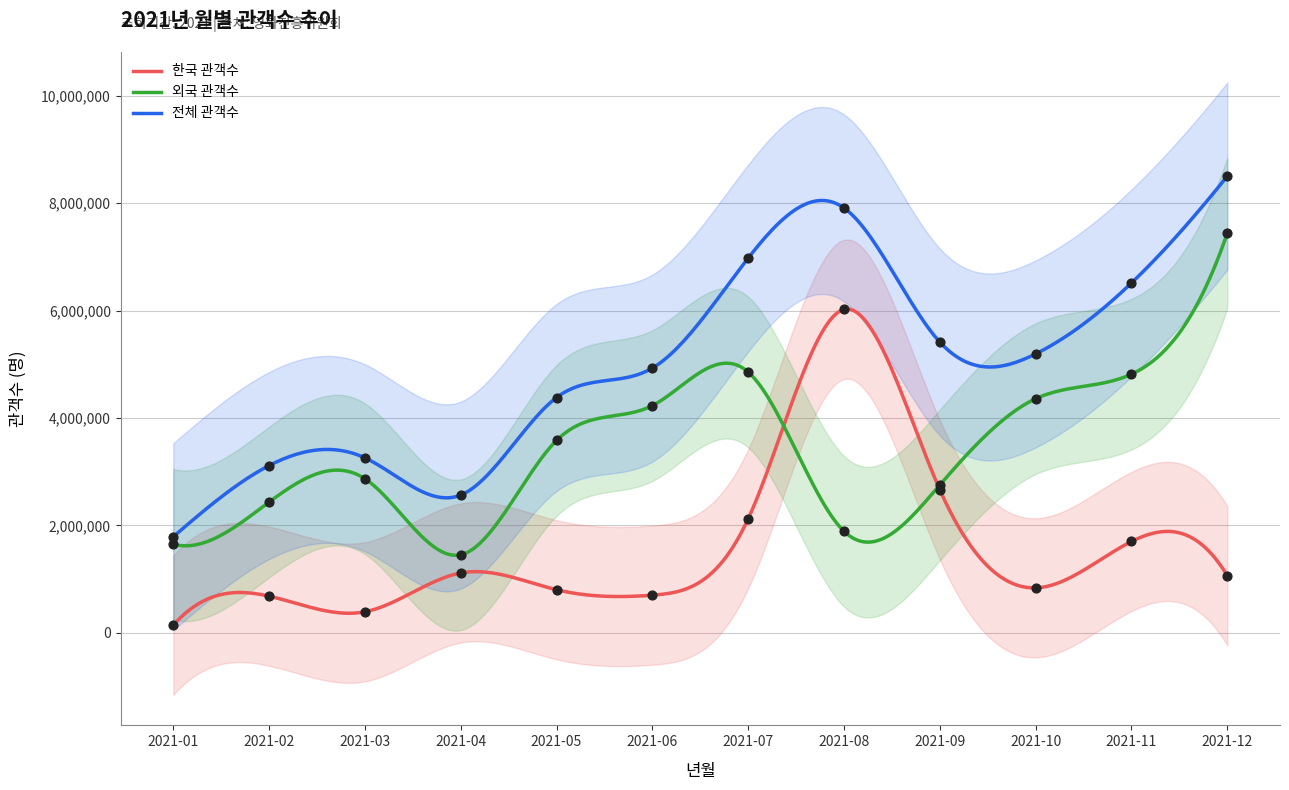

At how many categories does at least one series exceed 3268960?

8